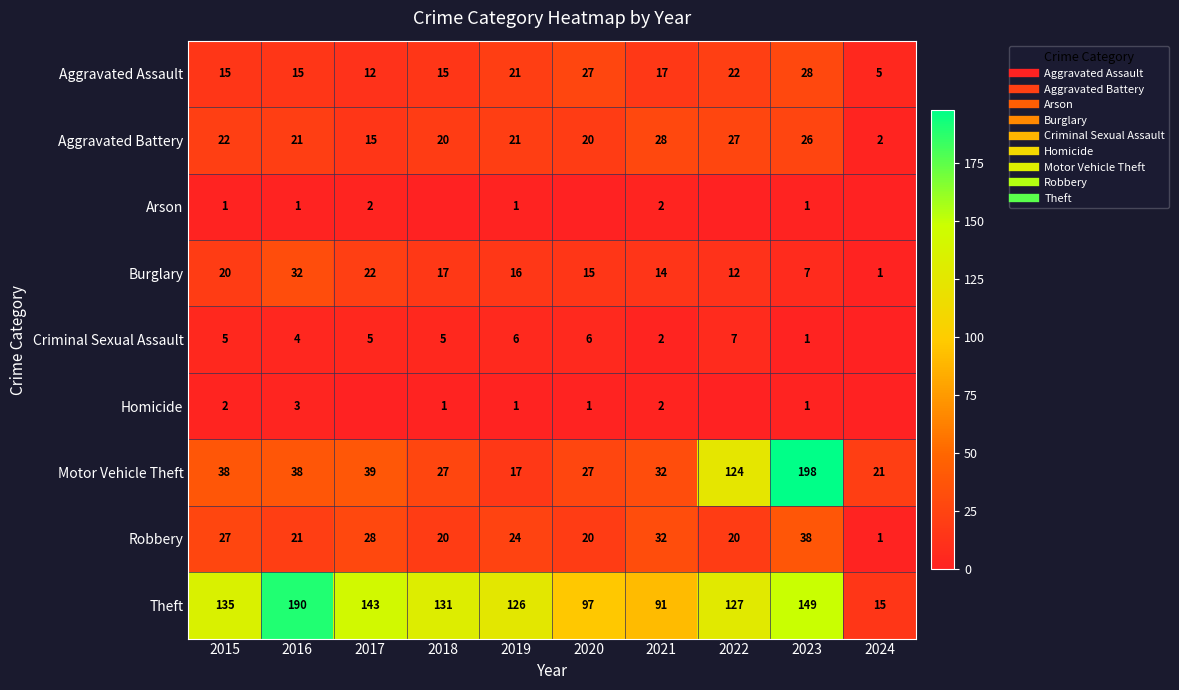

At which label does Burglary first exceed 16?

2015